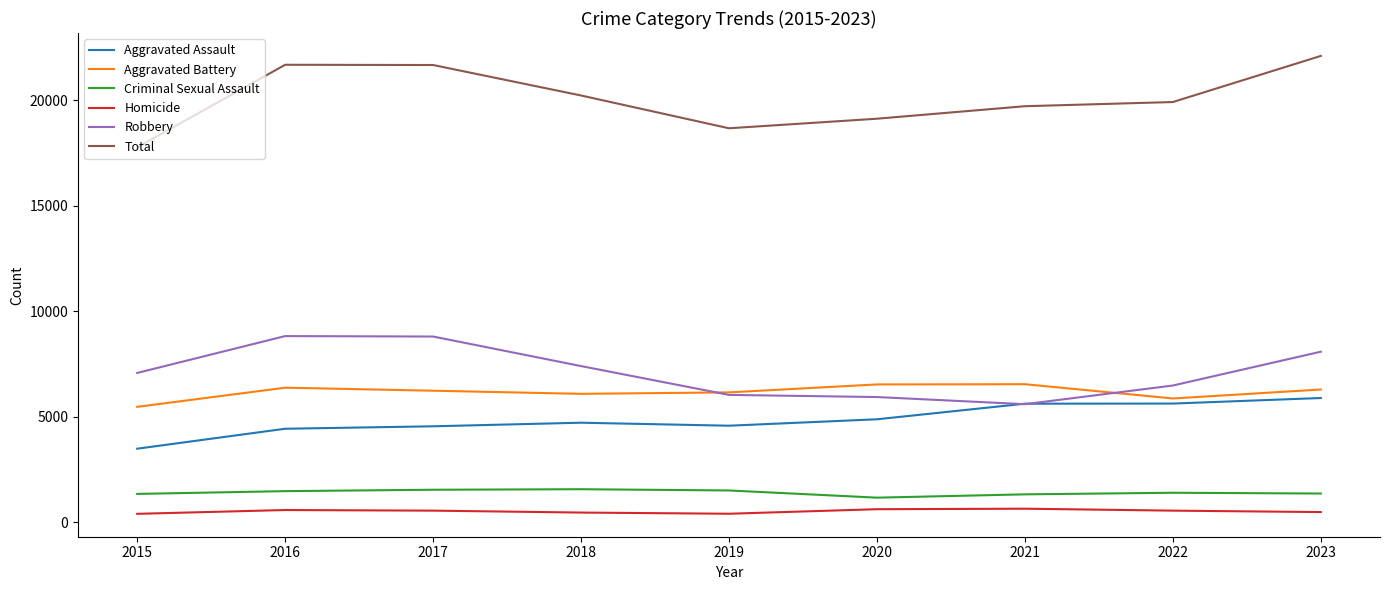

What is the lowest value of the Total series?

17763